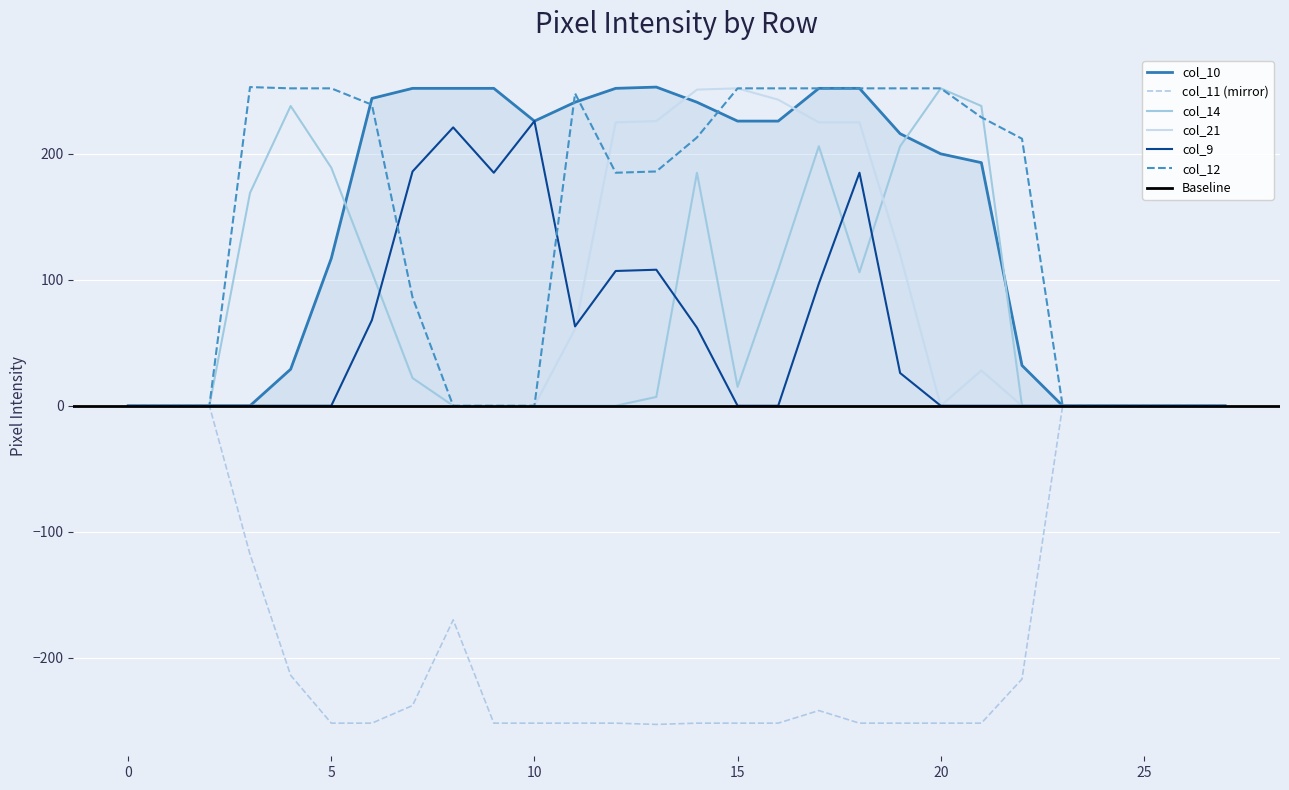

At which category does col_12 reach its first local valley?

12